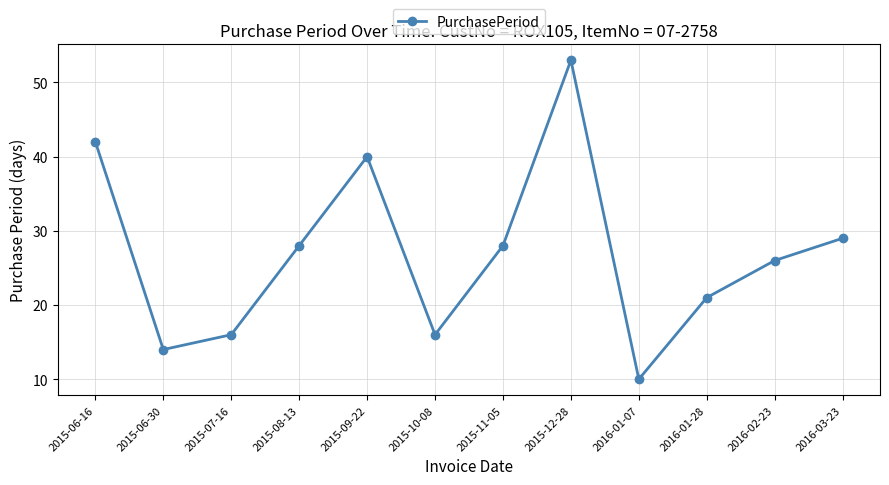

What is the difference between the maximum and minimum values?

43